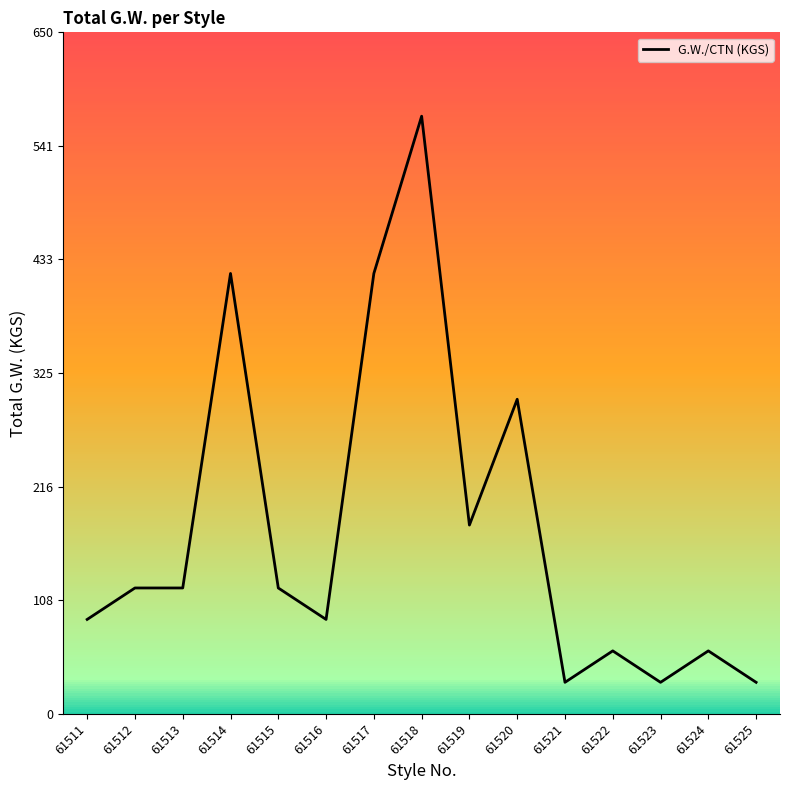

True or false: the data shows 300 at 61520.

True